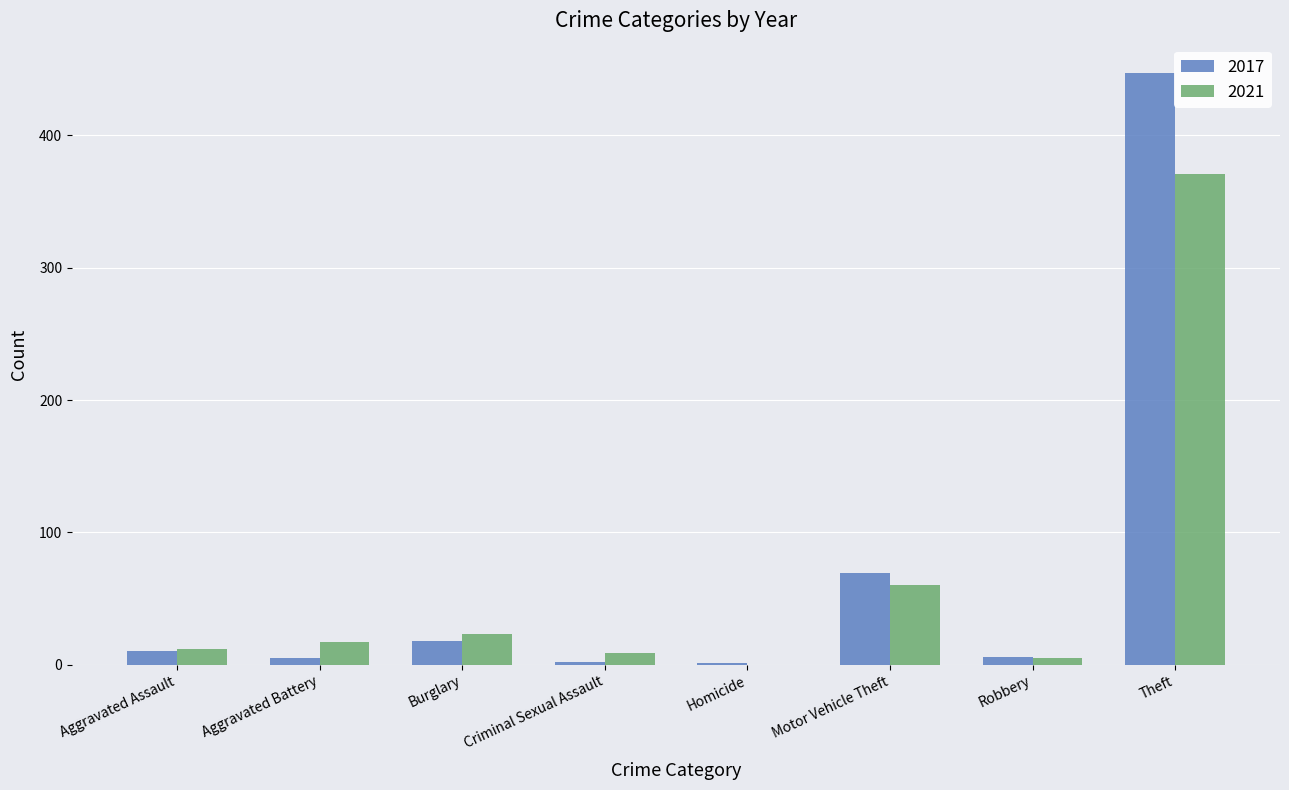

What are all the series names shown in the legend?

2017, 2021